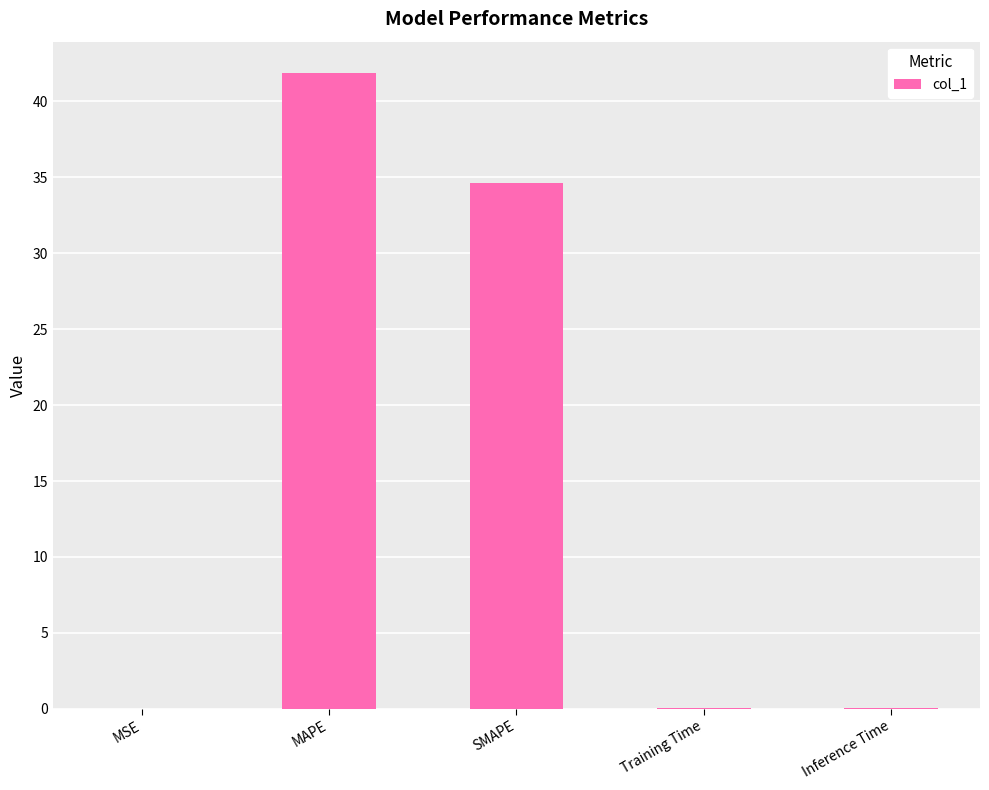

What is the change in value from MAPE to SMAPE?

-7.2